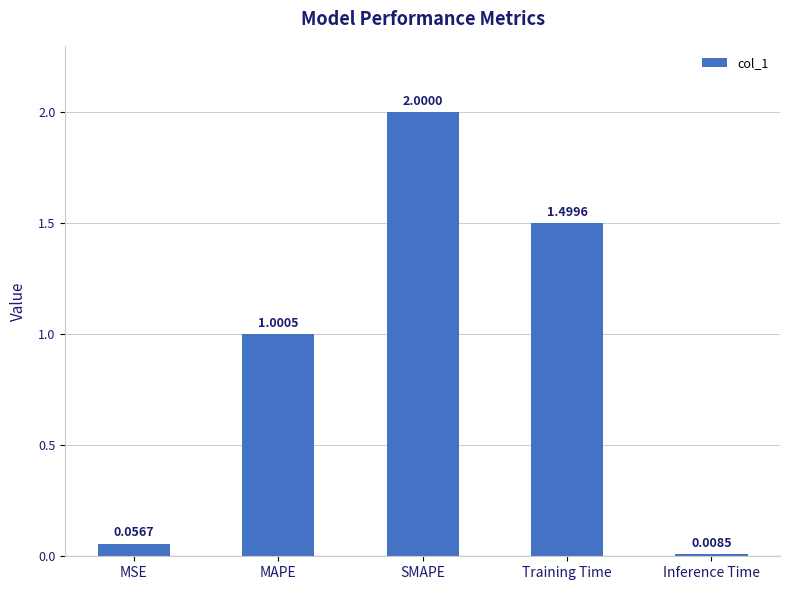

What is the difference between the values at Inference Time and SMAPE?

2.0